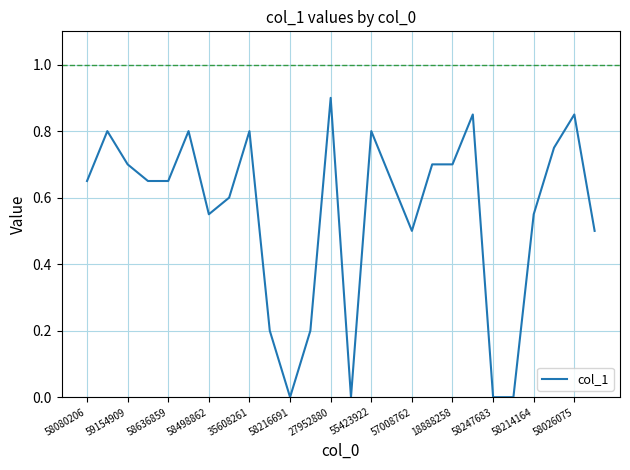

What is the difference between the maximum and minimum values?

0.9